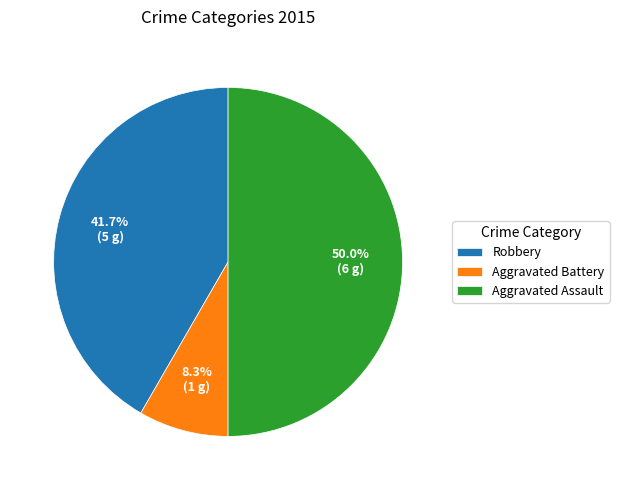

True or false: Aggravated Battery accounts for 8% of the total.

True